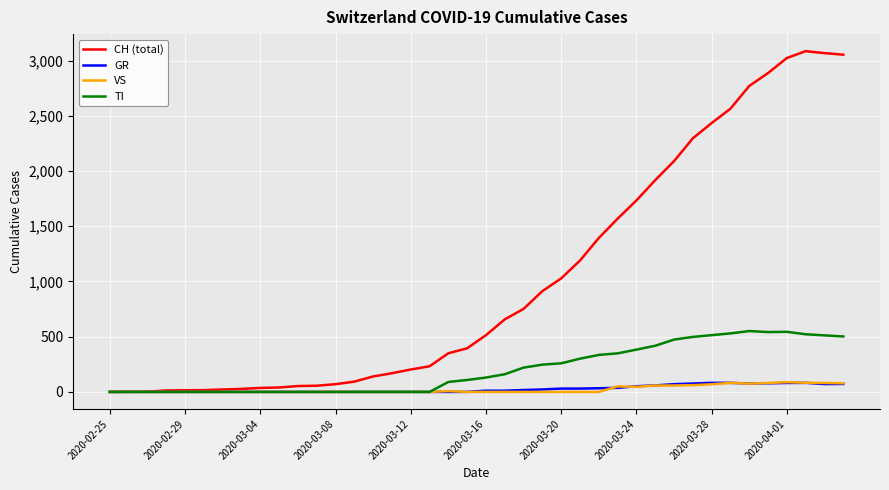

Which series has the largest total across all categories?

CH (total)